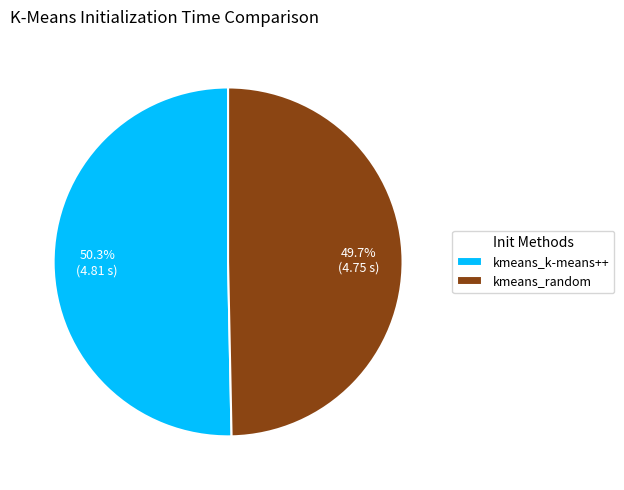

To the nearest percent, what percentage of the pie is kmeans_random?

50%